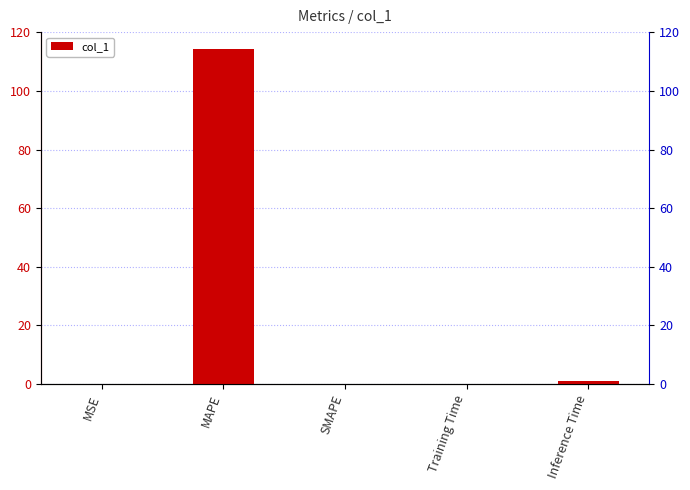

What is the average value?

23.1